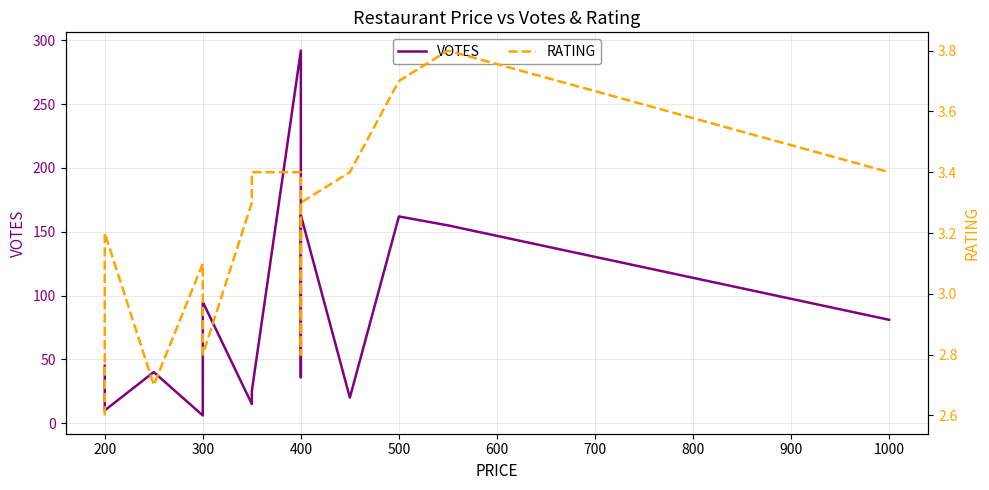

Which series has the largest total across all categories?

VOTES